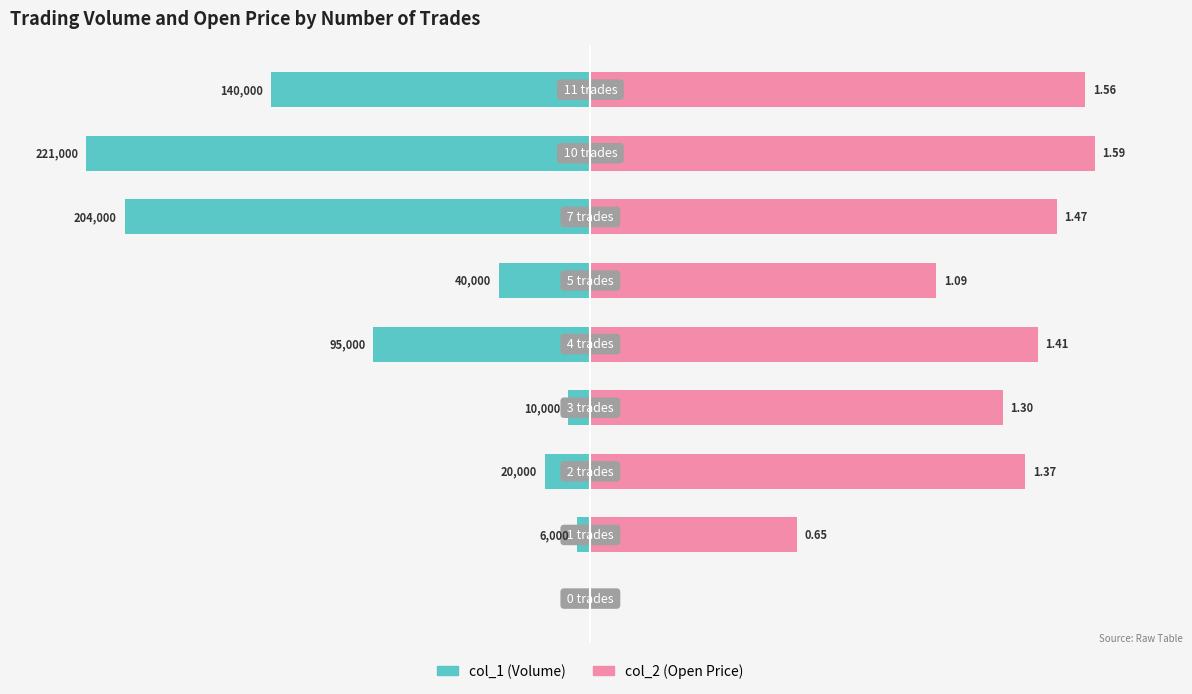

How many groups of bars are there?

9